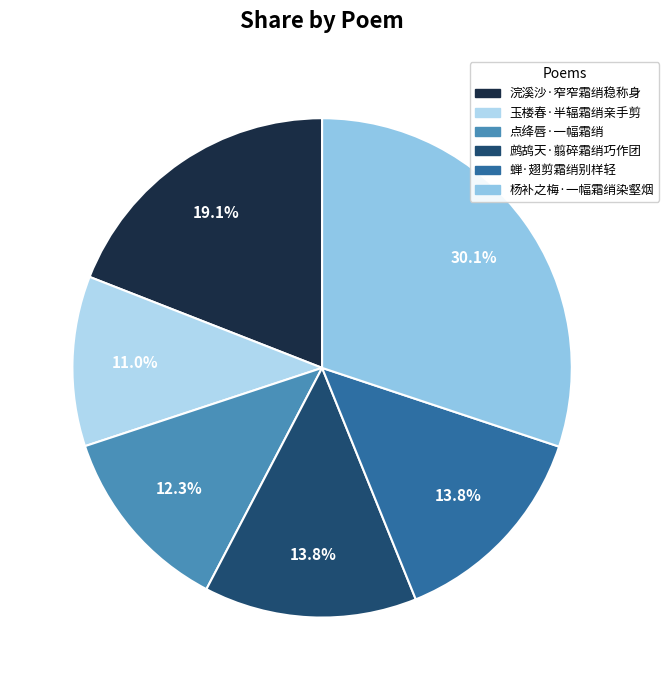

What percentage is the 点绛唇·一幅霜绡 slice, to the nearest percent?

12%